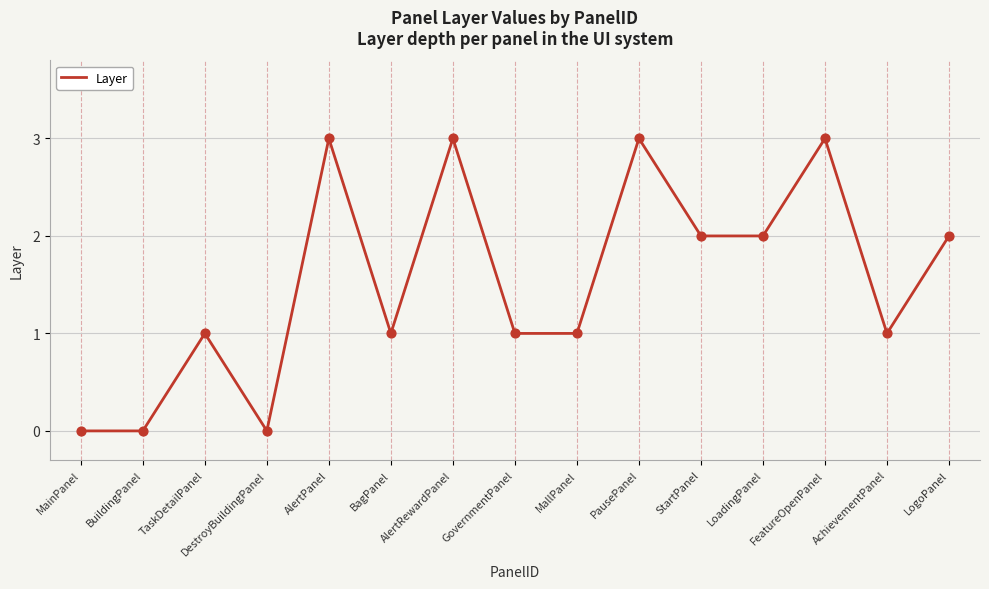

What is the change in value from BagPanel to StartPanel?

+1